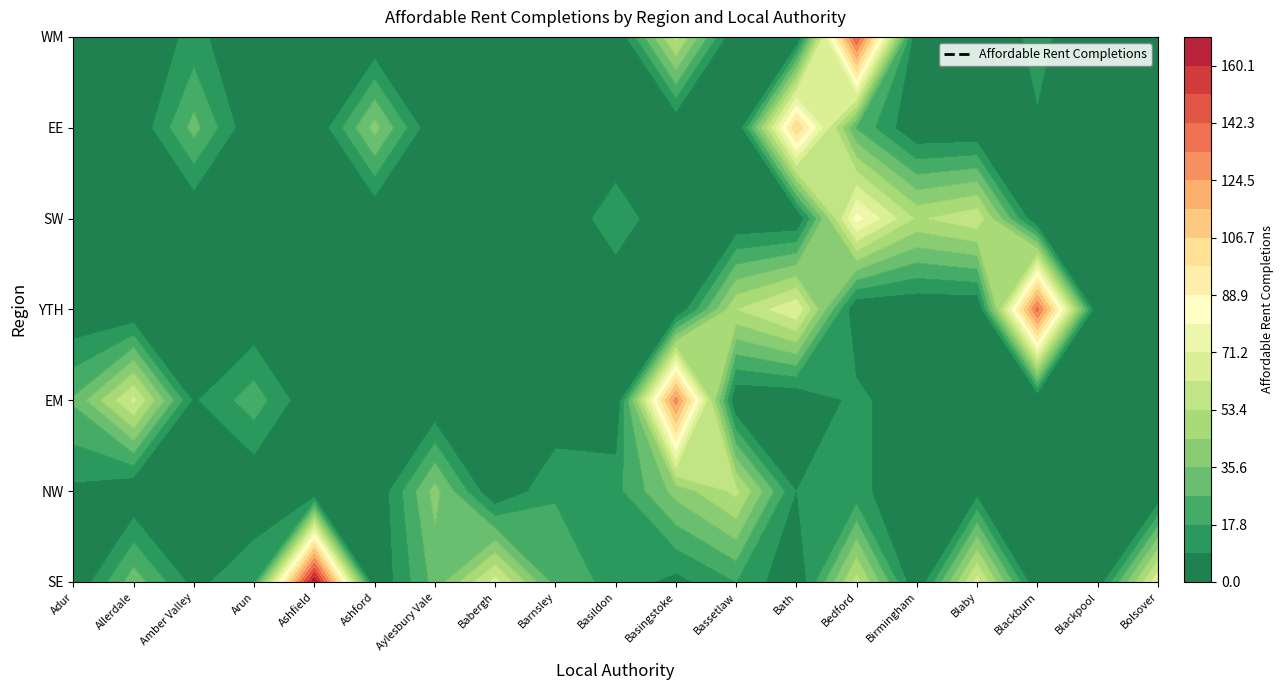

Which series has the largest range (max minus min)?

SE